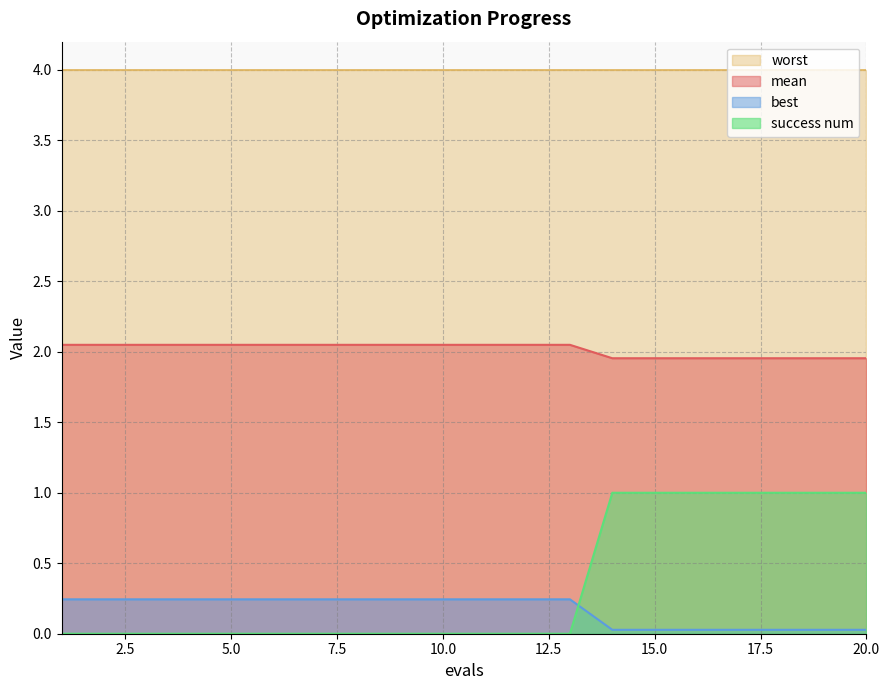

At which category is the sum across all series the highest?

14